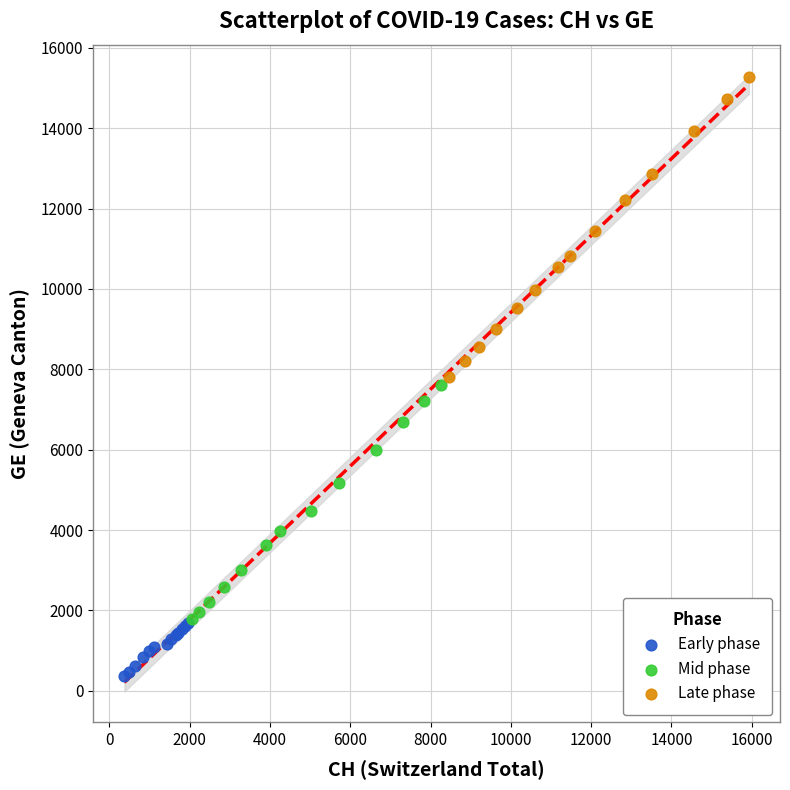

Which series contains the lowest Y value?

Early phase